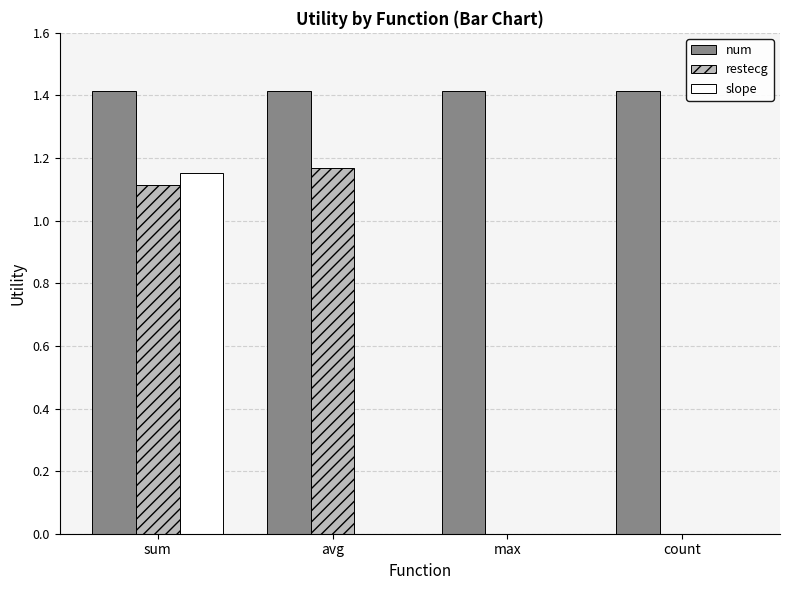

At which category is the sum across all series the highest?

sum